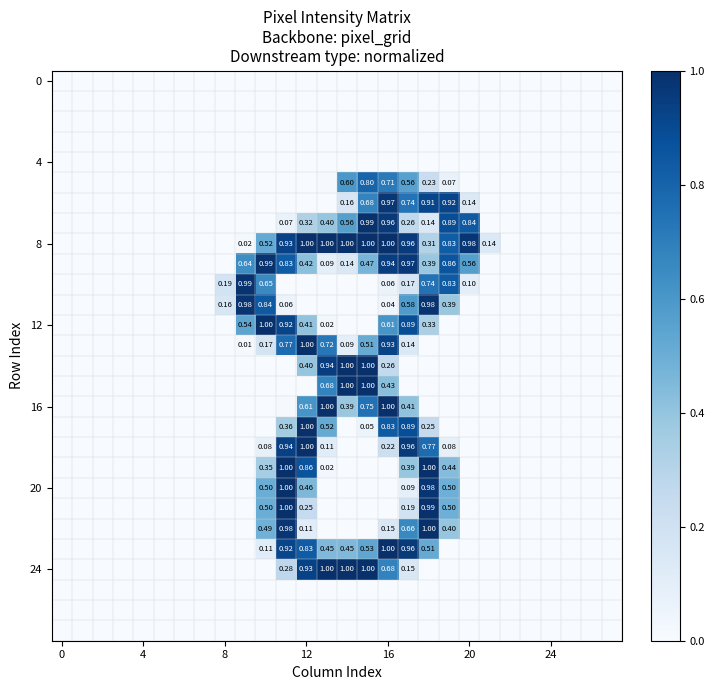

Which series has the largest total across all categories?

8